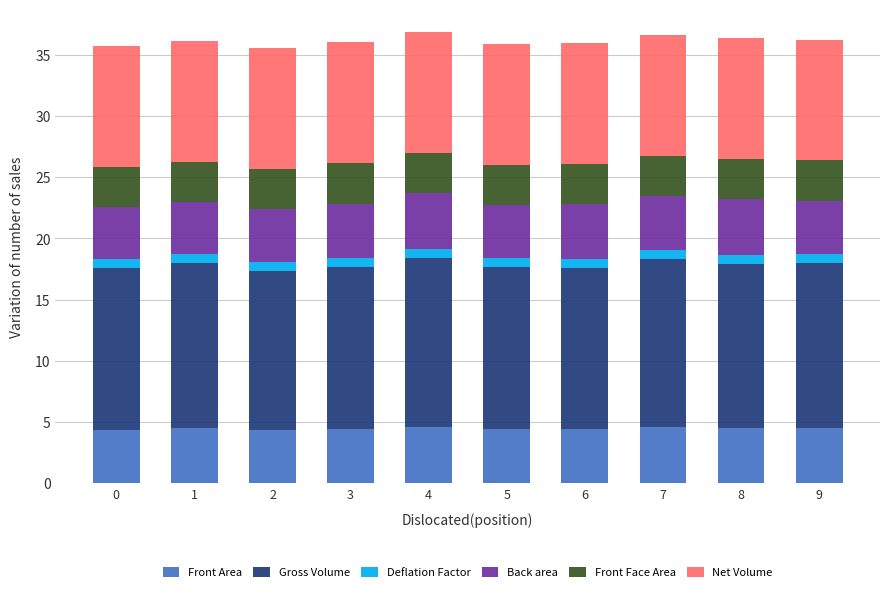

Is it true that Front Area equals 4.3 at 2?

True